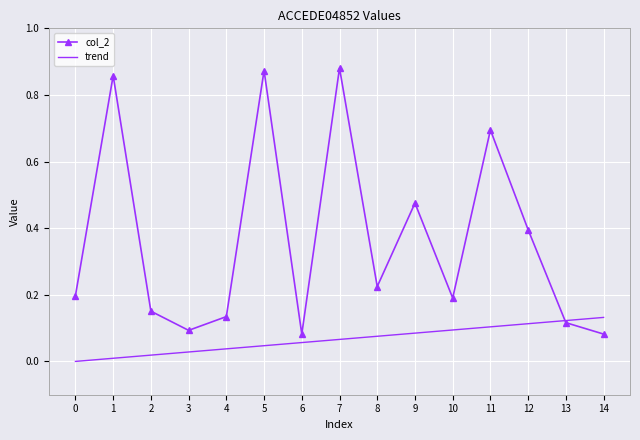

What is the sum of all trend values?

1.0